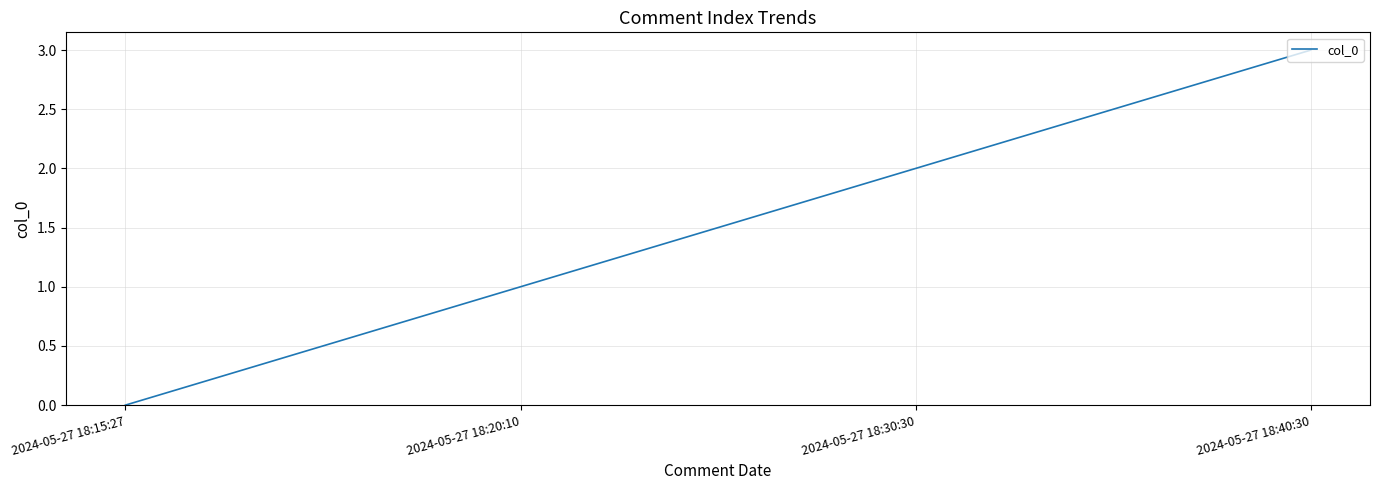

At which category does the chart reach its minimum across all series?

2024-05-27 18:15:27